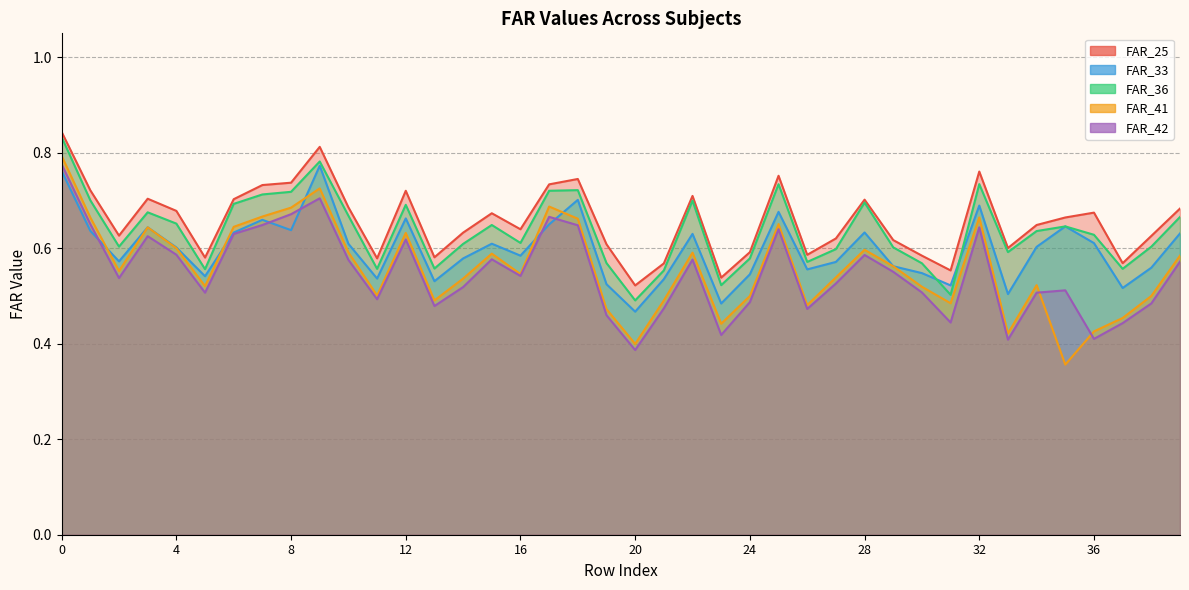

What are all the series names shown in the legend?

FAR_25, FAR_33, FAR_36, FAR_41, FAR_42